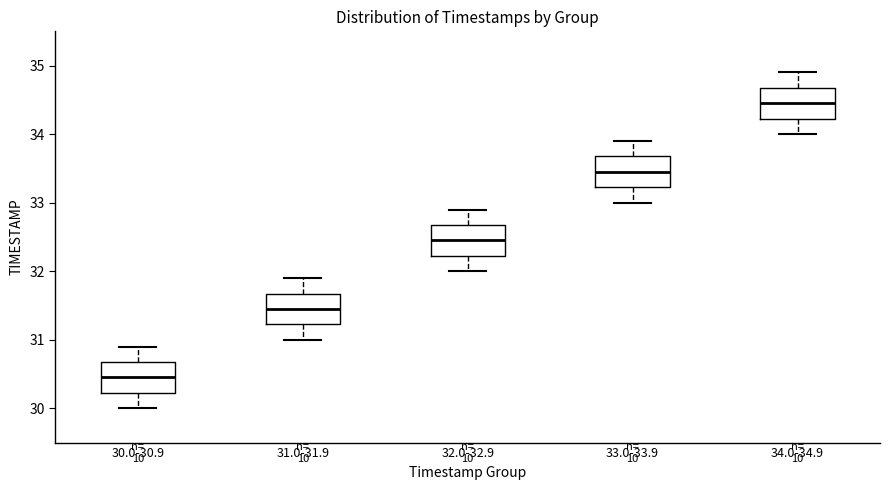

Which box's median line is the highest?

34.0-34.9